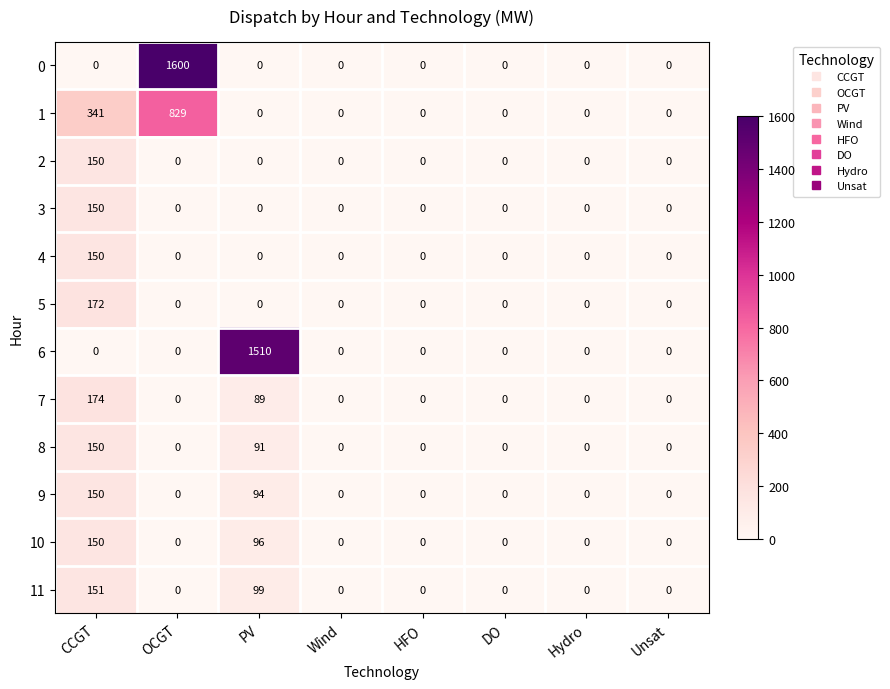

Which series has the largest total across all categories?

0